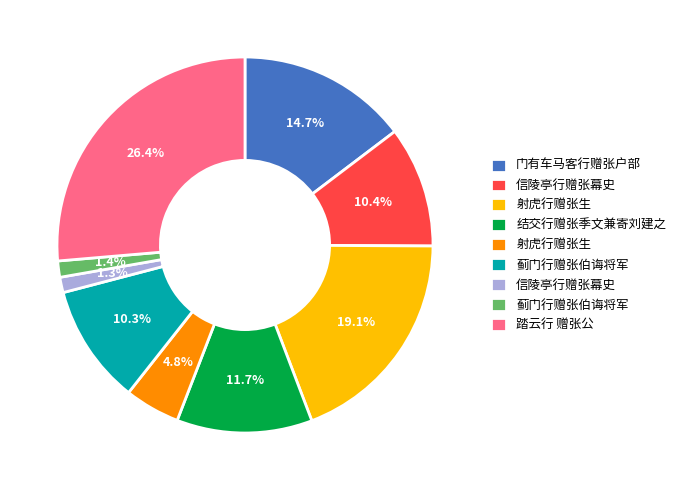

Is the sum of 10.4% and 11.7% greater than half?

No